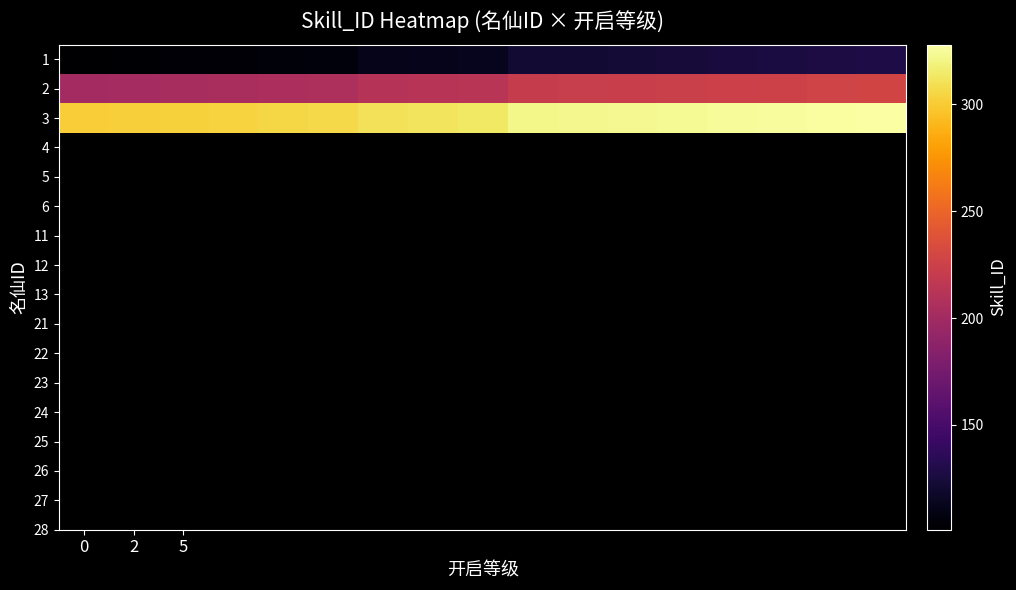

What is the smallest value displayed?

101